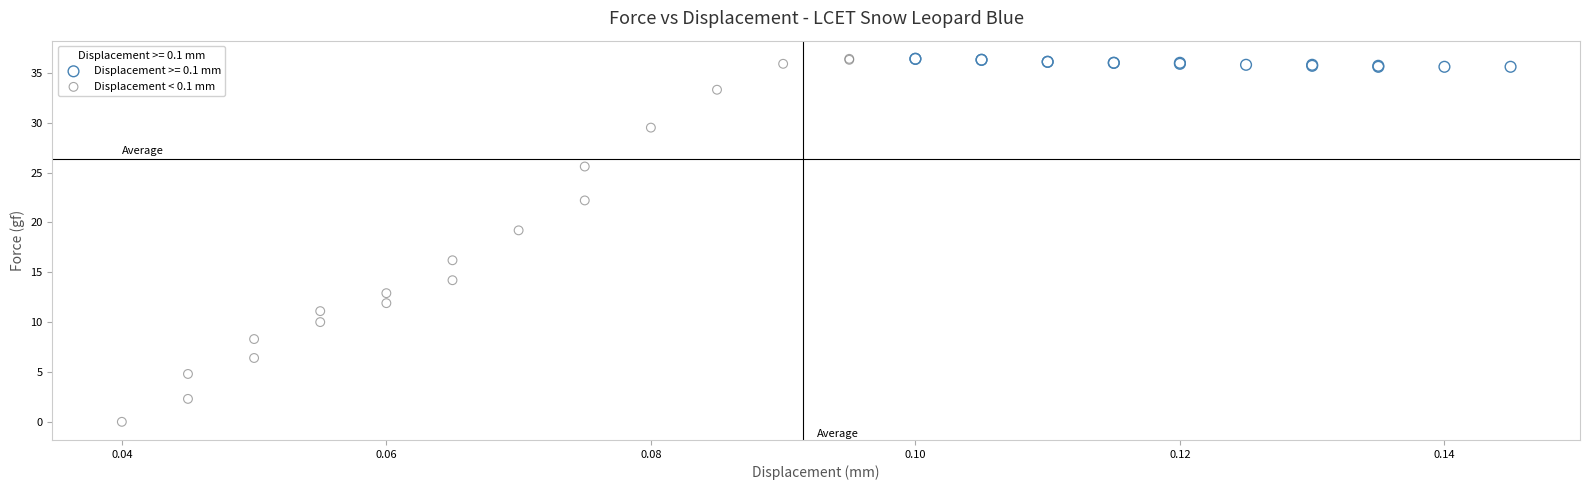

Which series has the largest Y range (max minus min)?

Displacement < 0.1 mm